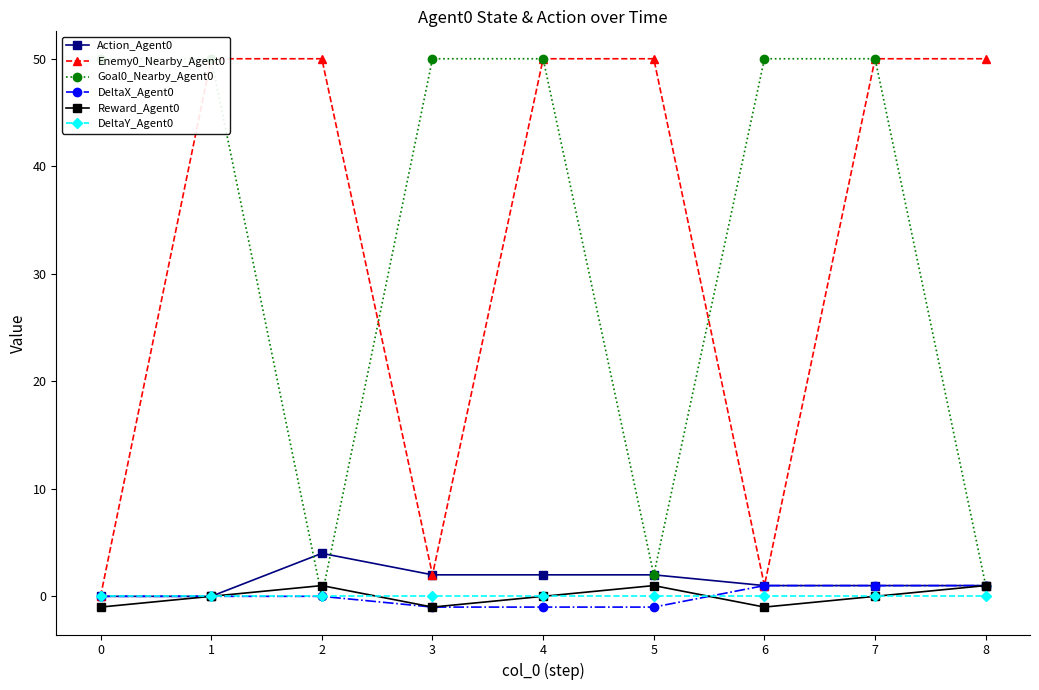

How many data points in Enemy0_Nearby_Agent0 are less than 50?

3